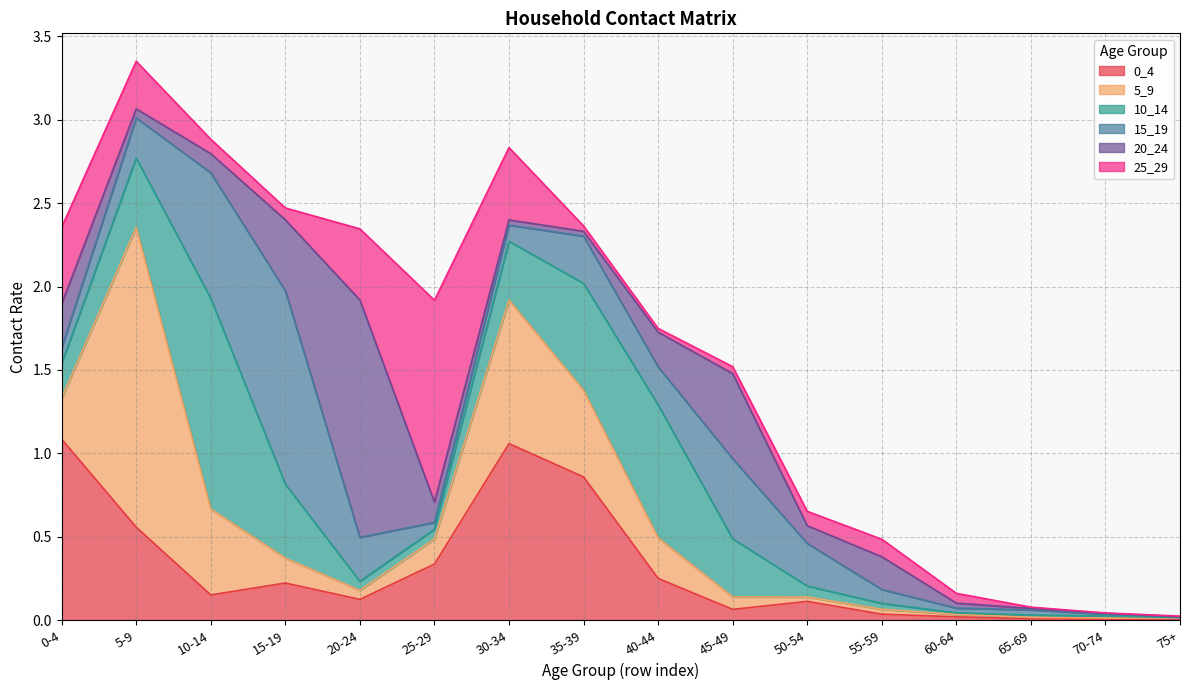

Which series has the largest total across all categories?

0_4